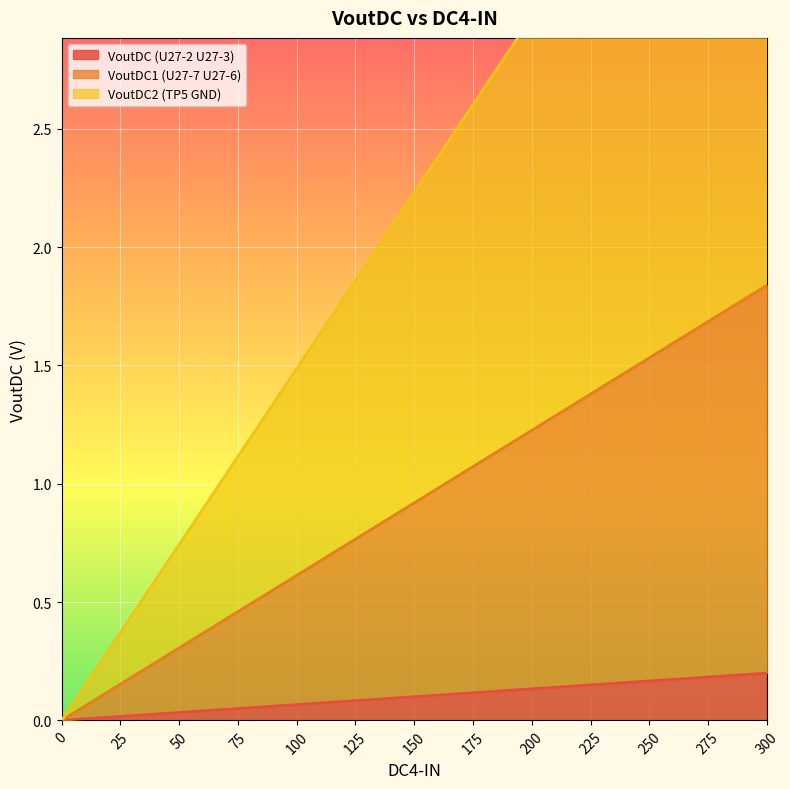

Count the number of categories in the chart.

13